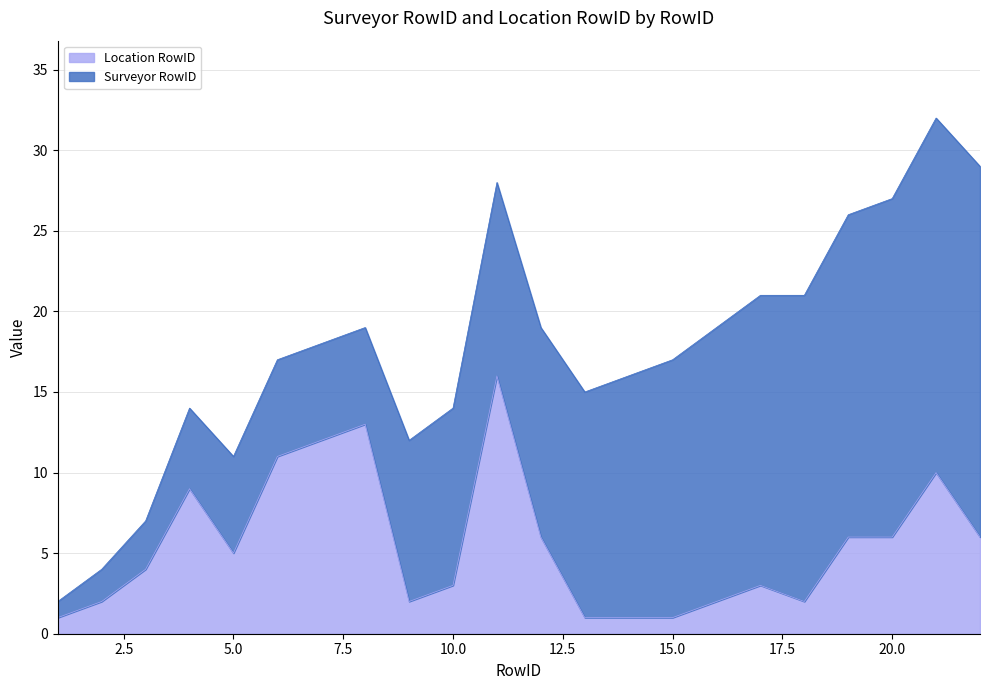

How many lines are shown in the chart?

2